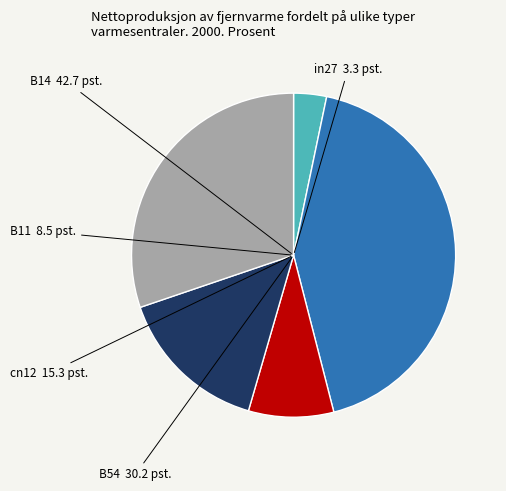

Is there a majority slice in this chart?

No